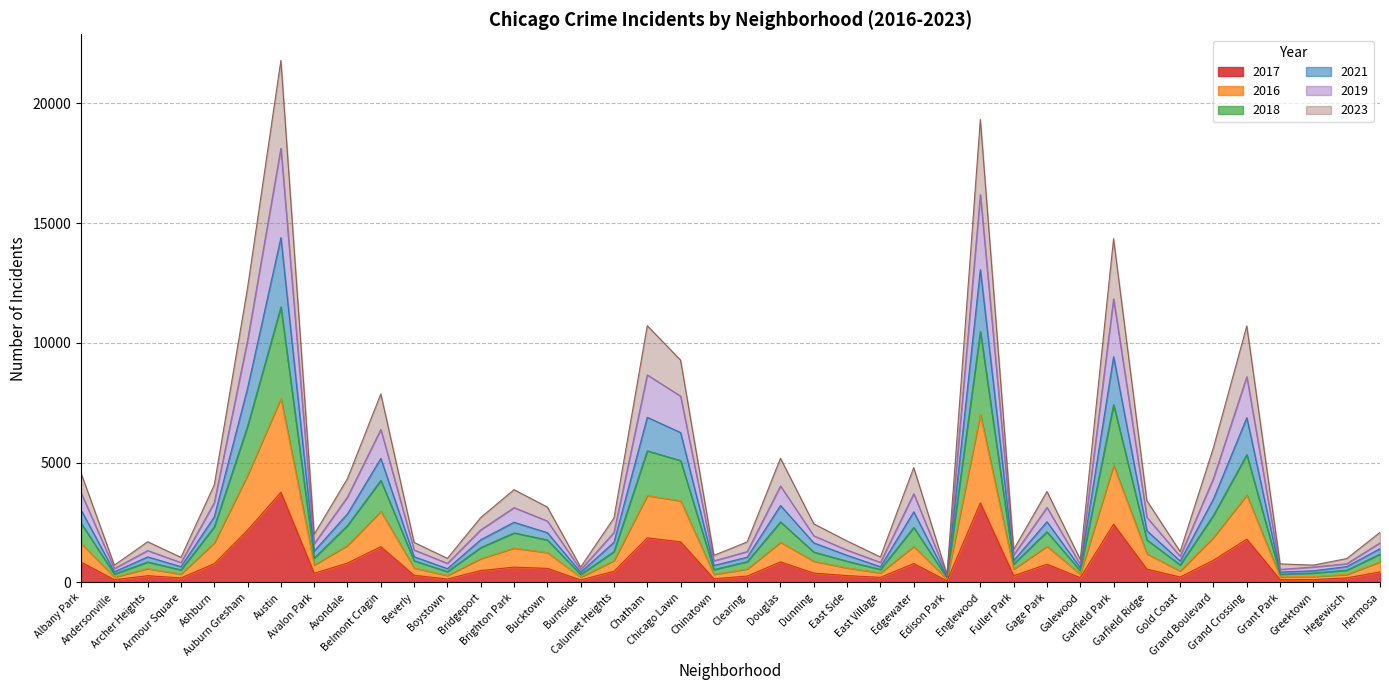

What is the minimum value shown in the chart?

67